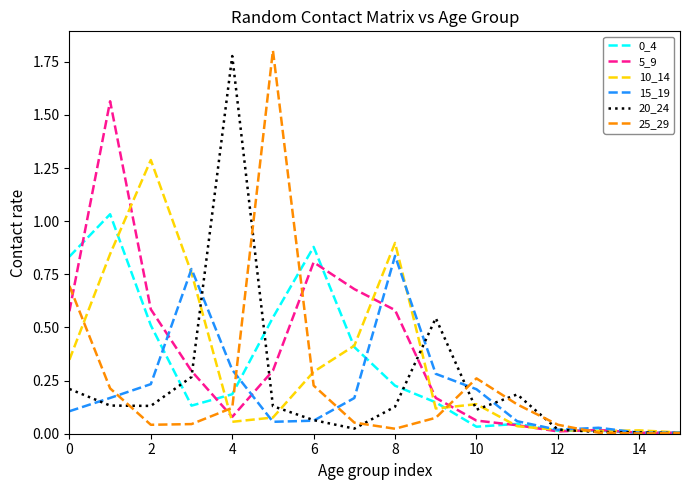

Is this an area chart (filled region under the line)?

No